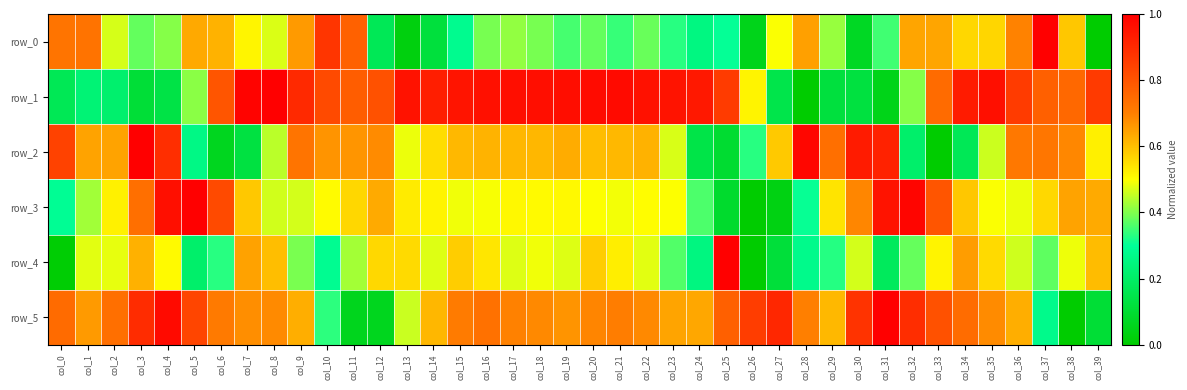

What value does the row_5 series have at col_0?

0.7